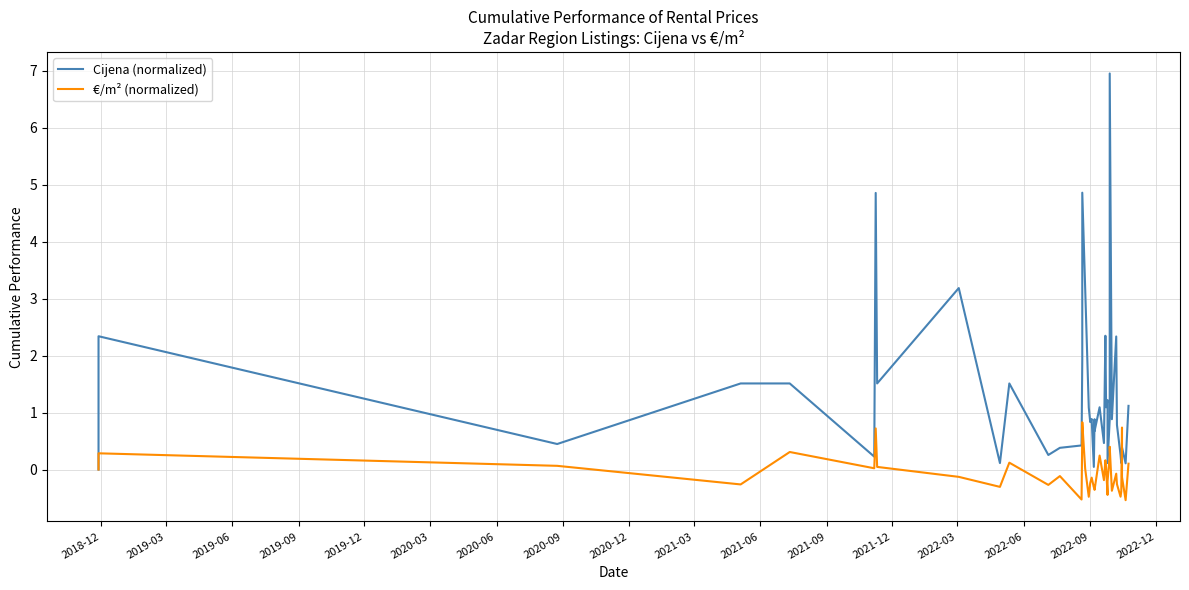

Count the number of categories in the chart.

40